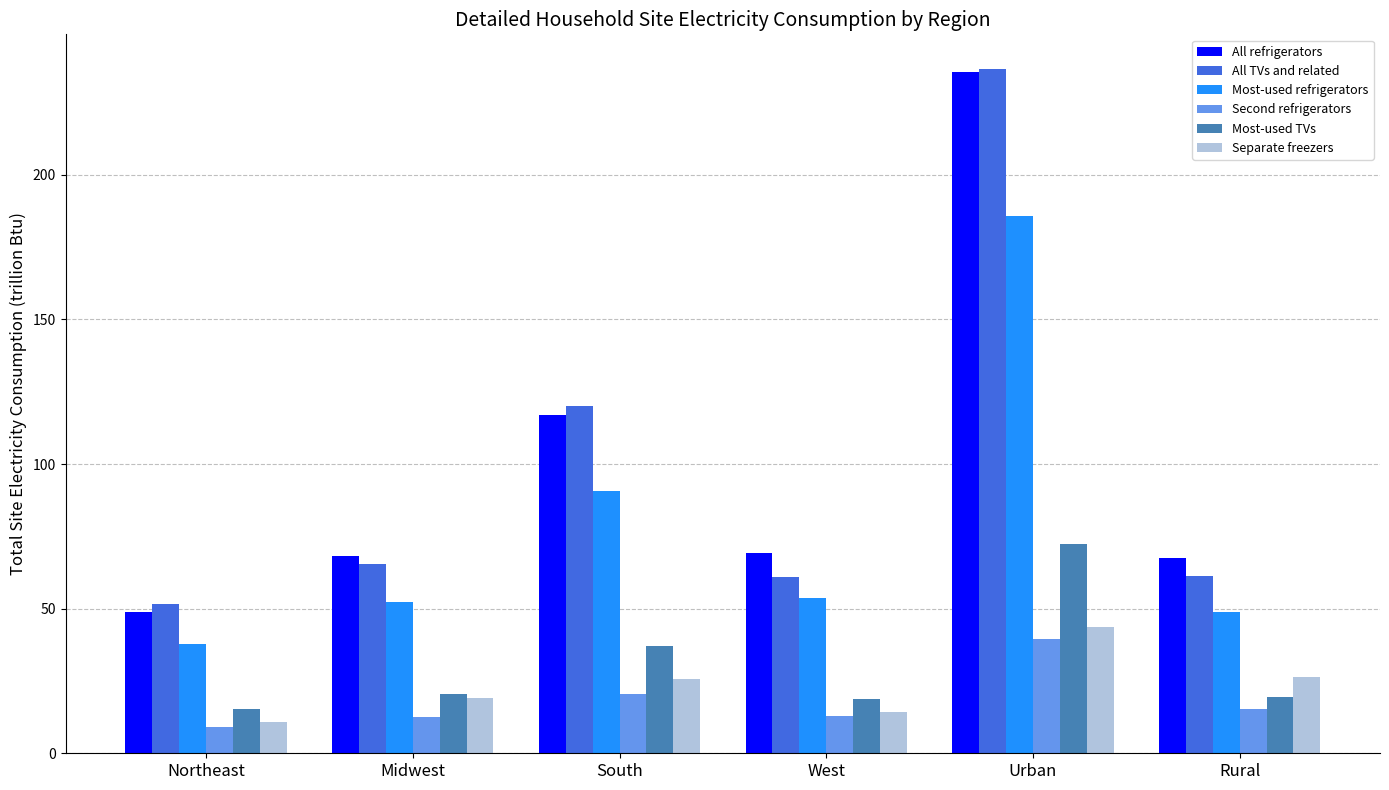

Which series has the widest spread of values?

All refrigerators